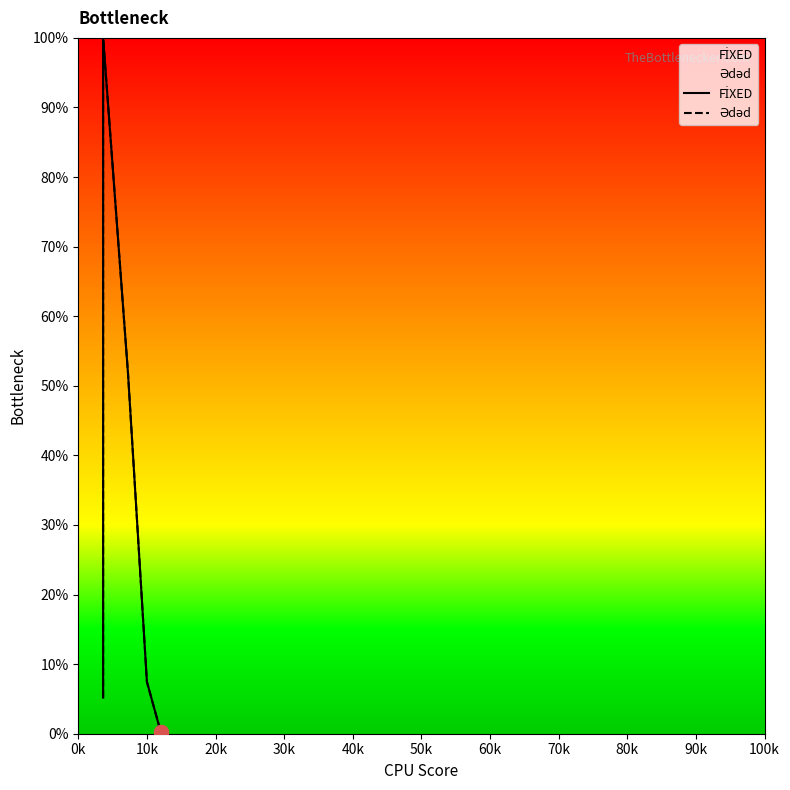

Which series reaches the minimum Y coordinate?

FİXED